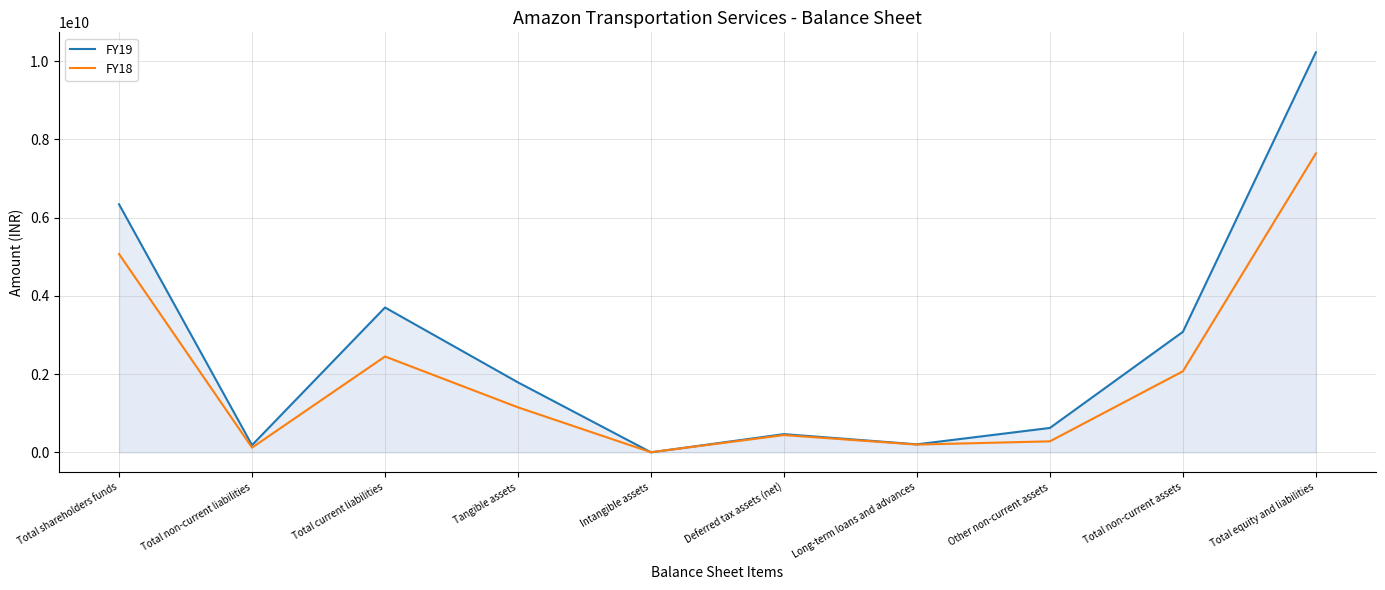

Between which two adjacent categories do FY18 and FY19 first intersect?

Tangible assets and Intangible assets